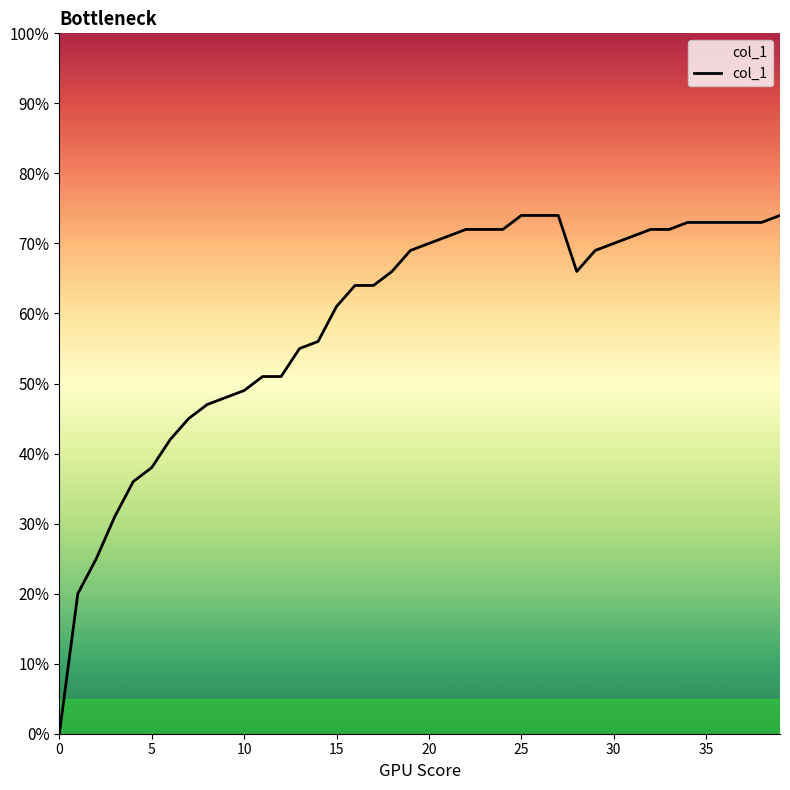

Does the chart have visible grid lines?

No